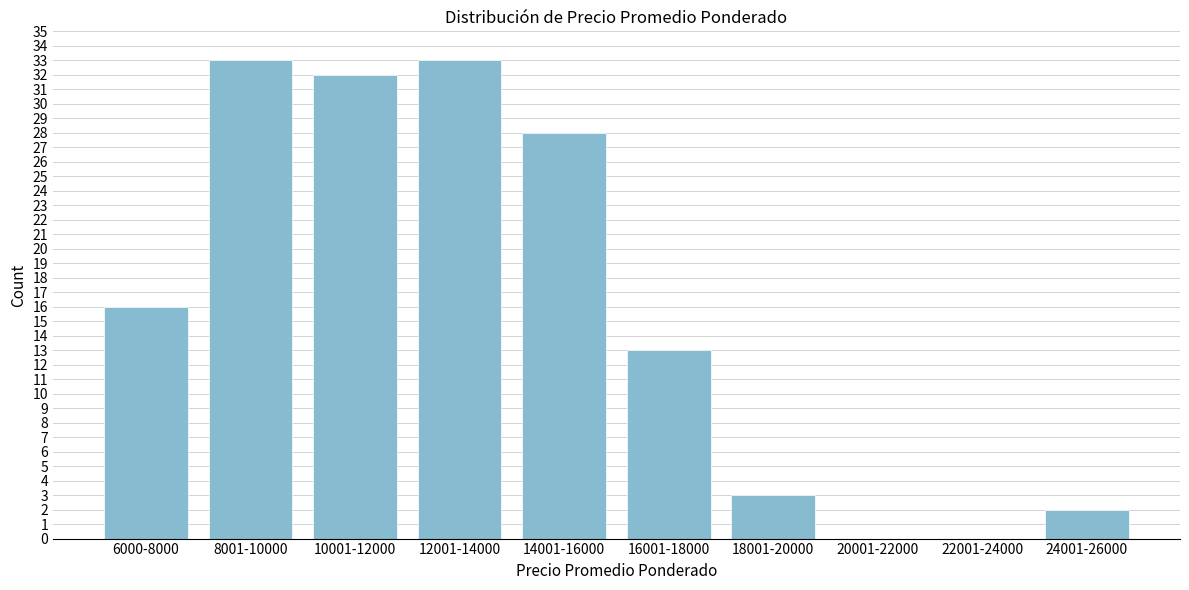

Reading left to right, what are all the values shown in this chart?

6000-8000=16	8001-10000=33	10001-12000=32	12001-14000=33	14001-16000=28	16001-18000=13	18001-20000=3	20001-22000=0	22001-24000=0	24001-26000=2